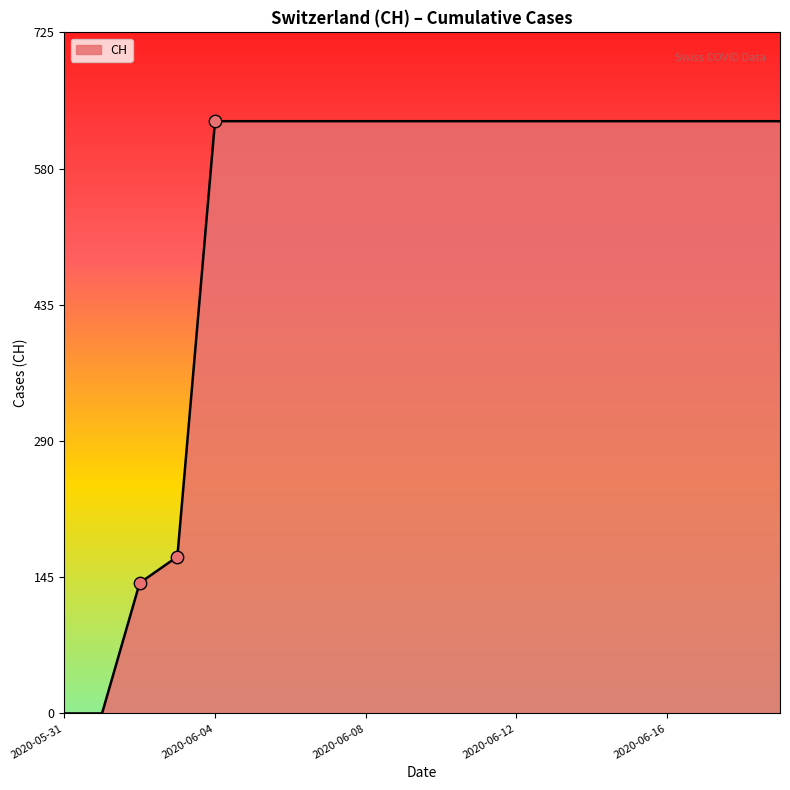

What is the greatest value displayed?

631